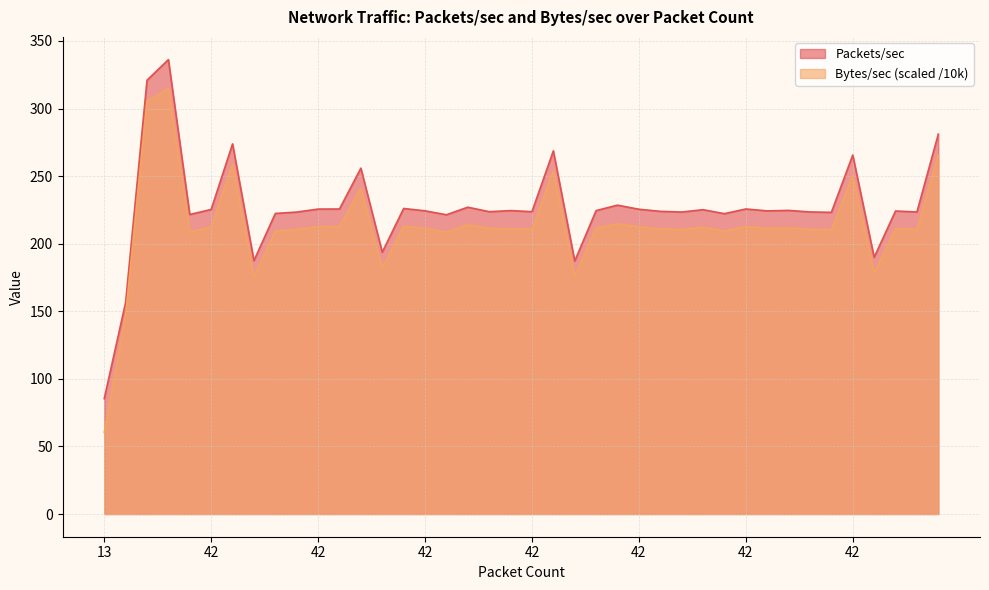

True or false: Packets/sec and Bytes/sec (k) cross at least once.

False